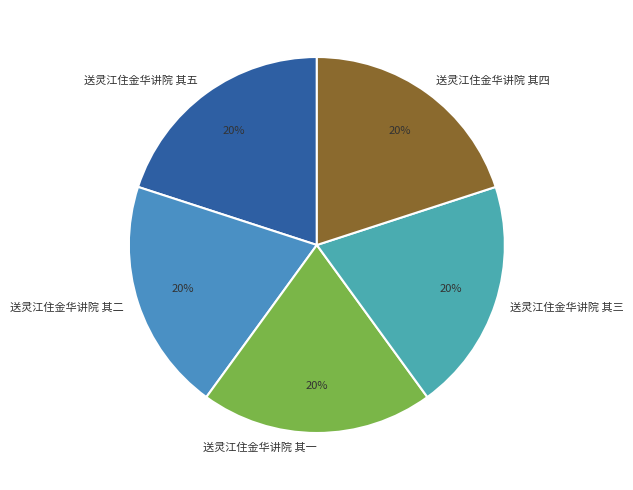

Approximately how many times larger is the value at 送灵江住金华讲院 其二 compared to 送灵江住金华讲院 其五?

1.0